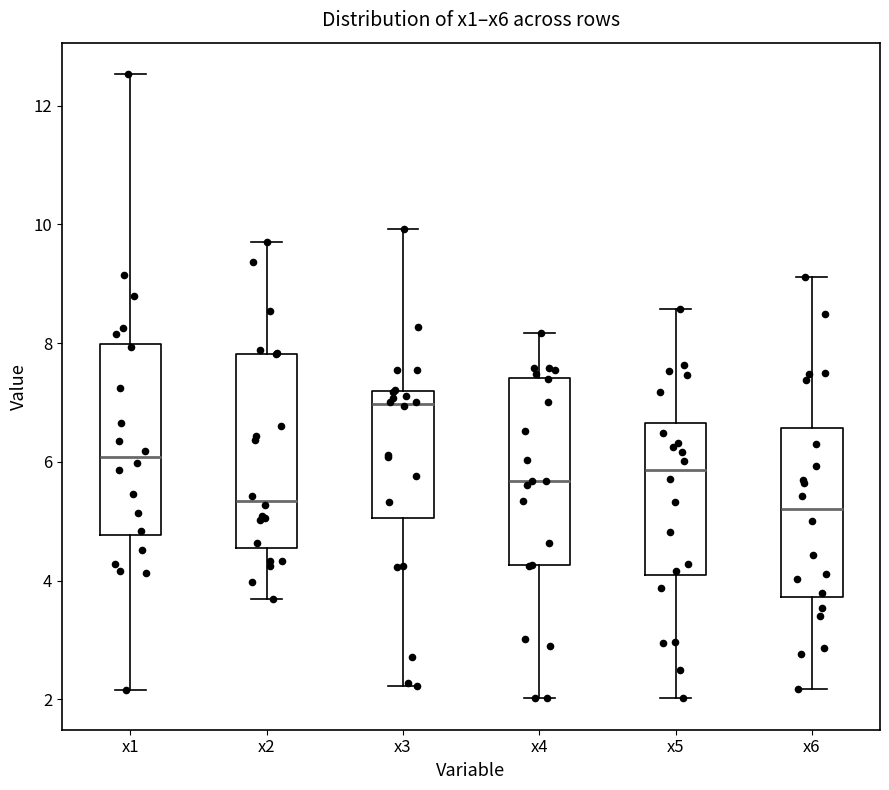

Where does the lower whisker of the box for x6 end on the y-axis? The values are not printed on the chart, so give them approximately, as read against the axis.

2.2